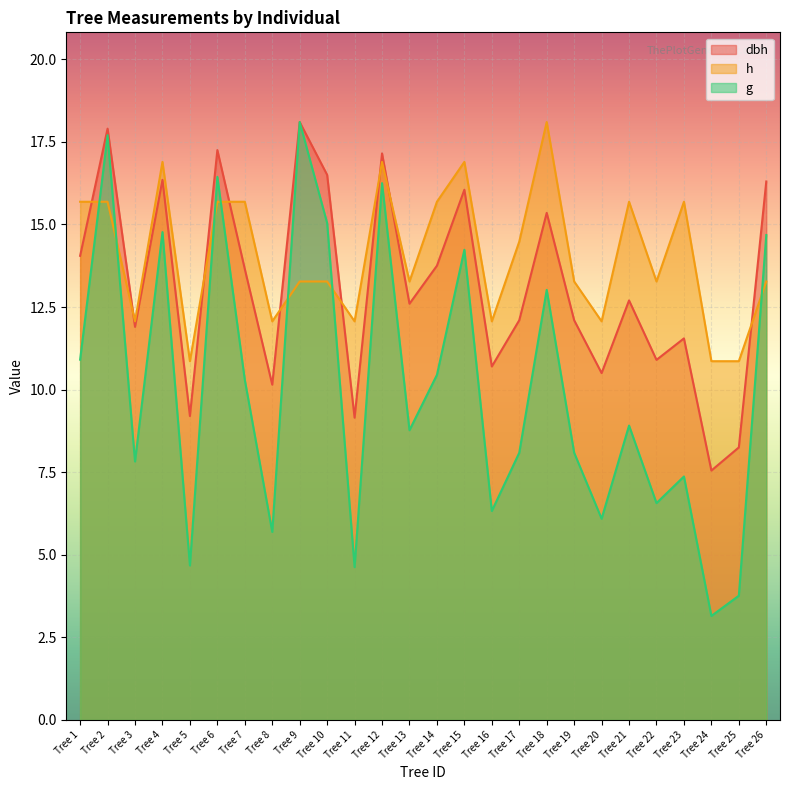

What is the average value of the h series?

14.1